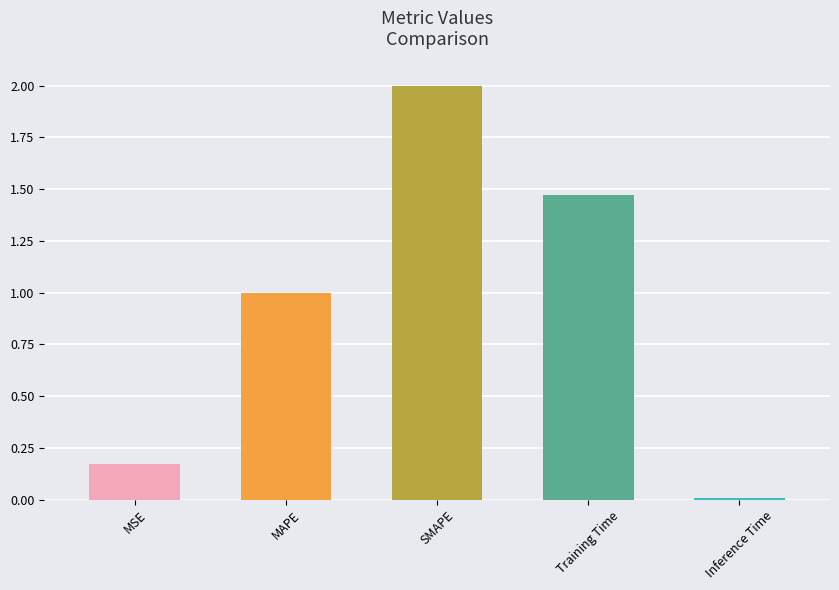

List the labels in order of value, largest first.

SMAPE, Training Time, MAPE, MSE, Inference Time